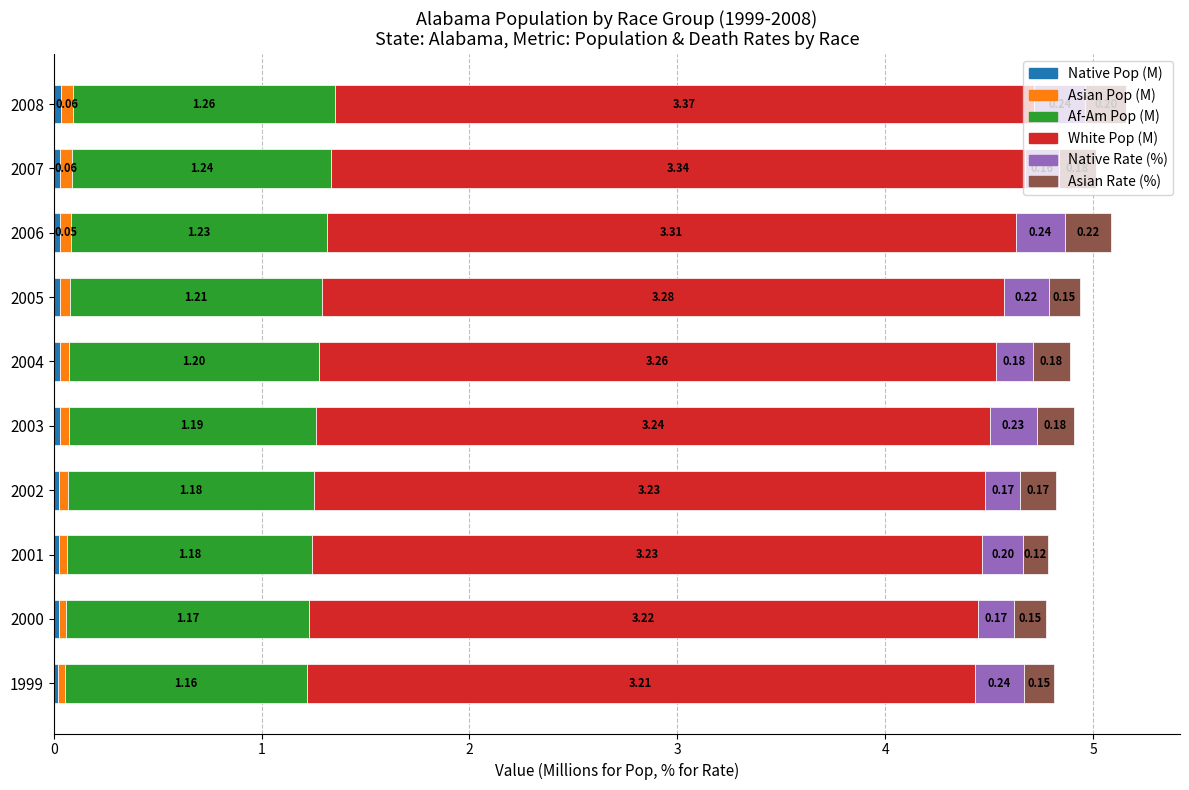

What is the total value across all series at 2006?

5.1